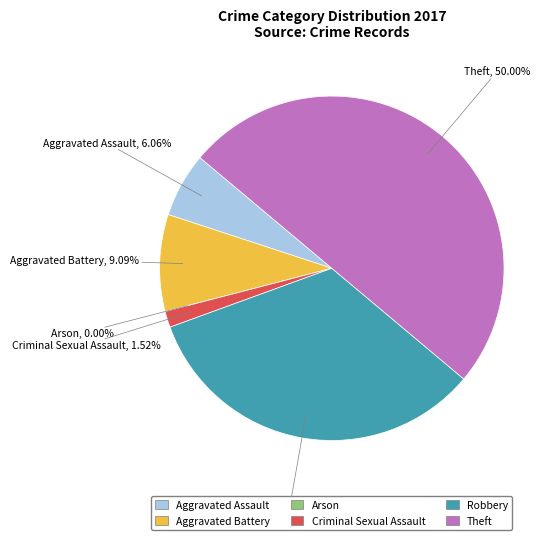

Is Aggravated Battery the majority of the pie?

No